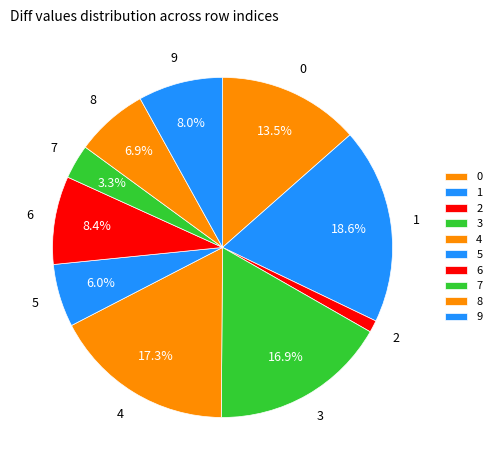

How much of the chart is everything except 5?

94.0%